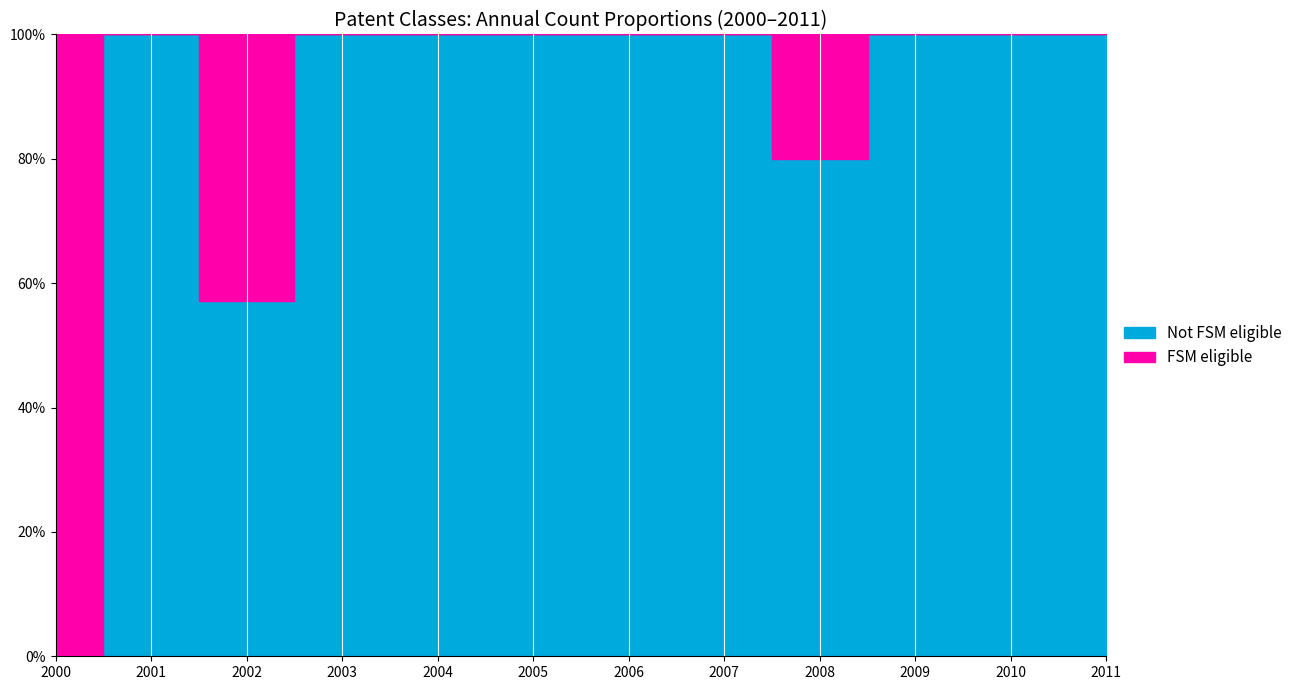

At which category does 2003 reach its first local peak?

2008